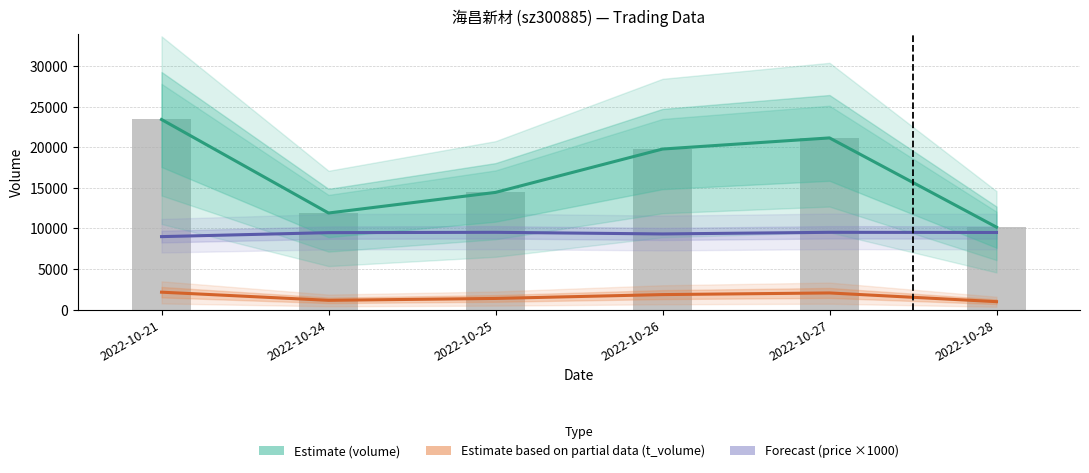

What is the maximum value for Estimate partial (t_volume)?

2139